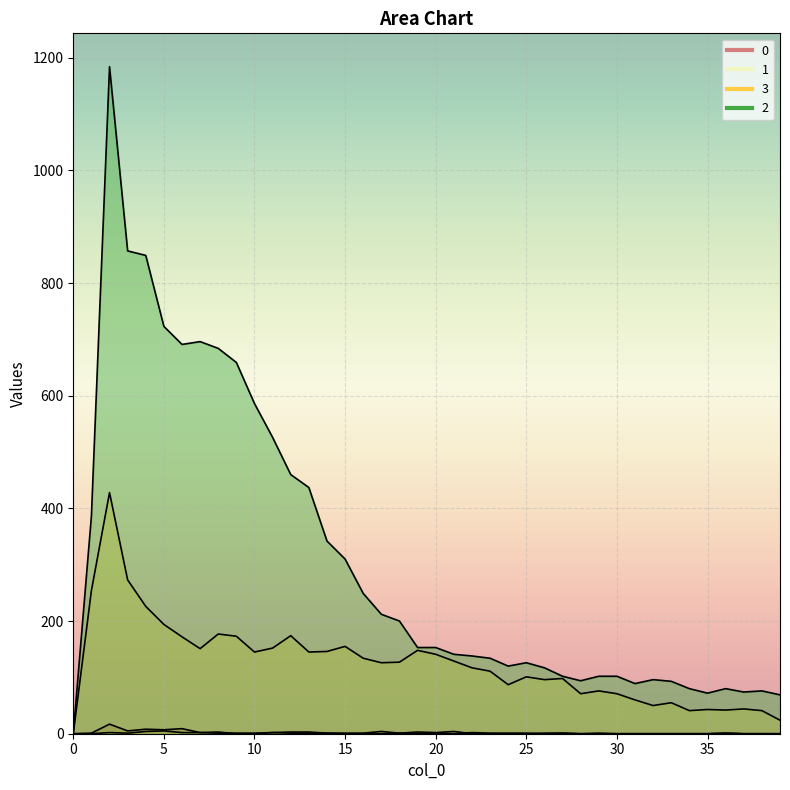

Count the number of data series in this chart.

4